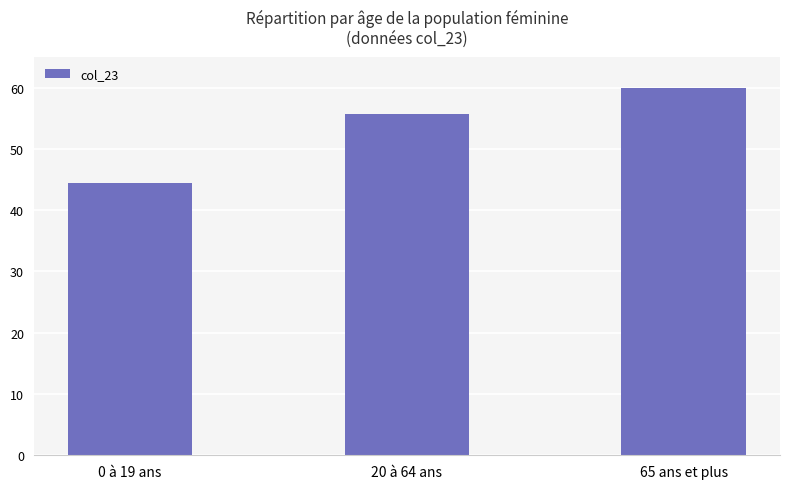

Is it true that the value at 0 à 19 ans is 26.9?

False